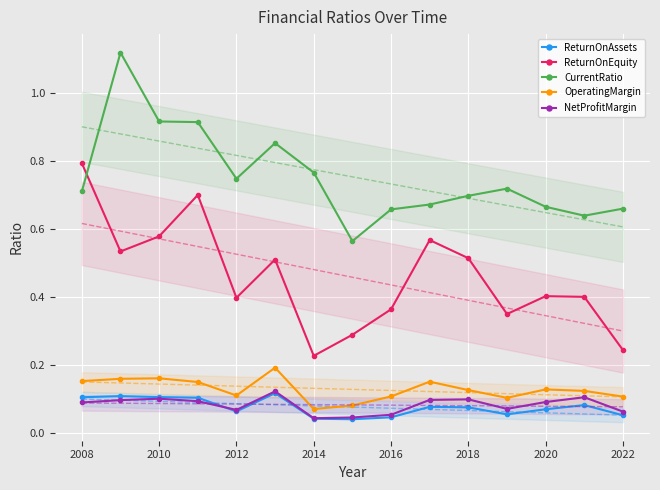

The value of OperatingMargin at 2018 is 0.2. True or false?

False